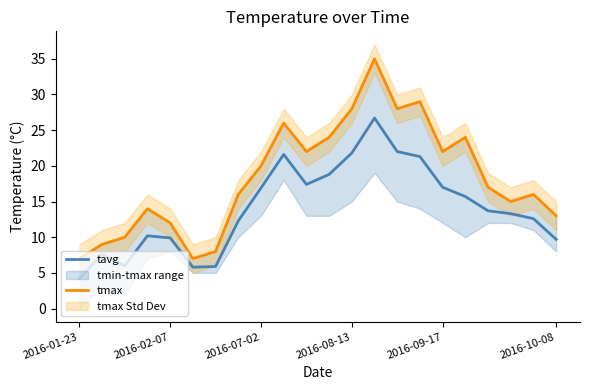

What is the difference between the maximum and minimum values in the tmax series?

28.0